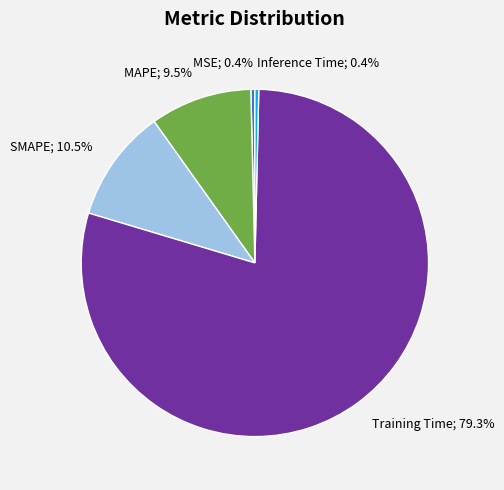

Is there a majority slice in this chart?

Yes